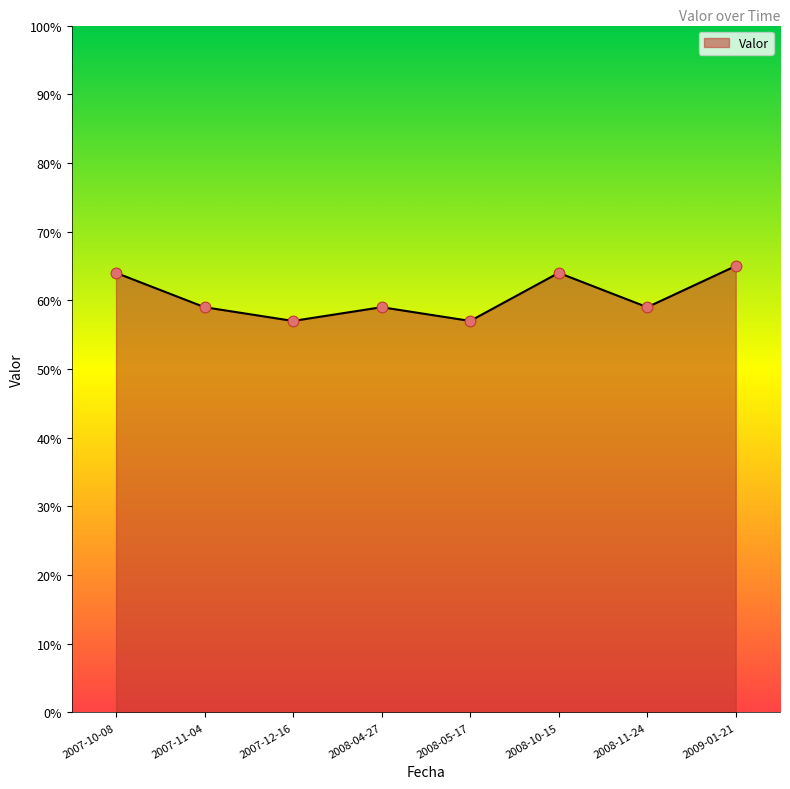

Approximately how many times larger is the value at 2008-05-17 compared to 2007-10-08?

0.9